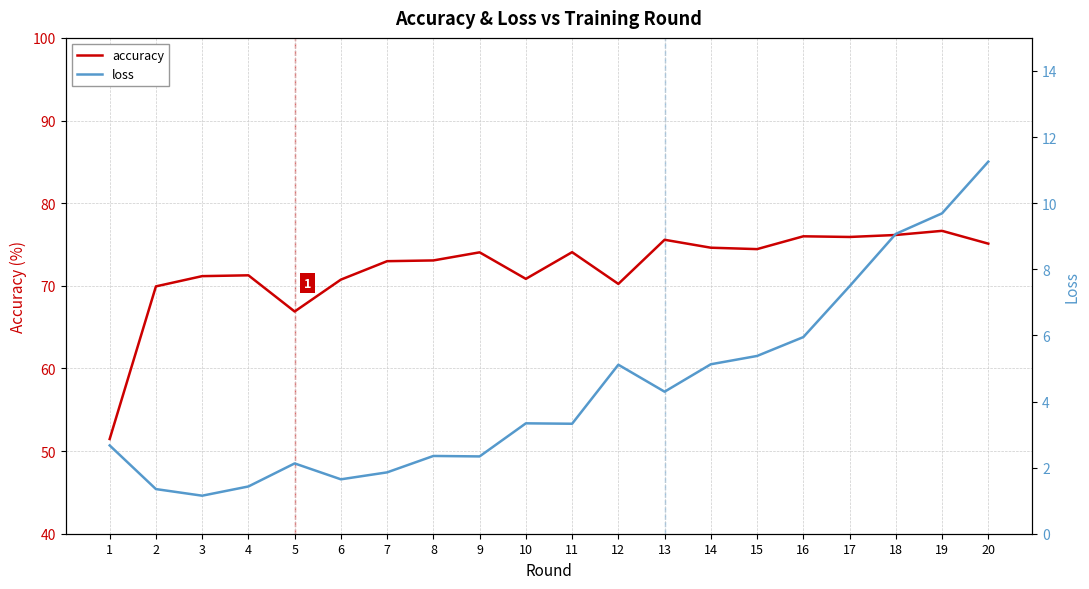

Which series has the largest total across all categories?

accuracy